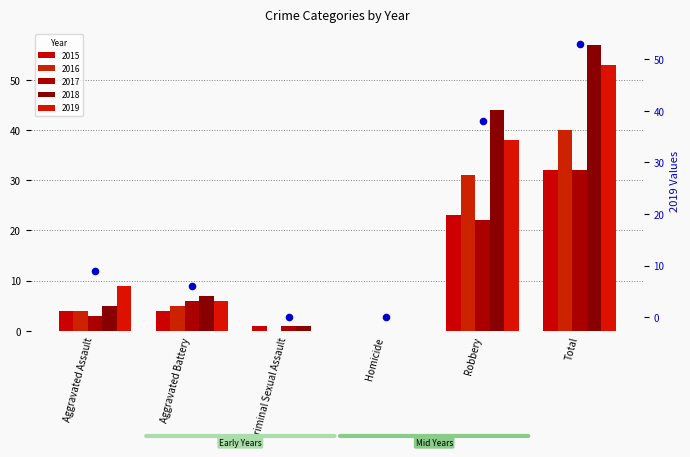

What is the change in value from Aggravated Assault to Criminal Sexual Assault?

-9